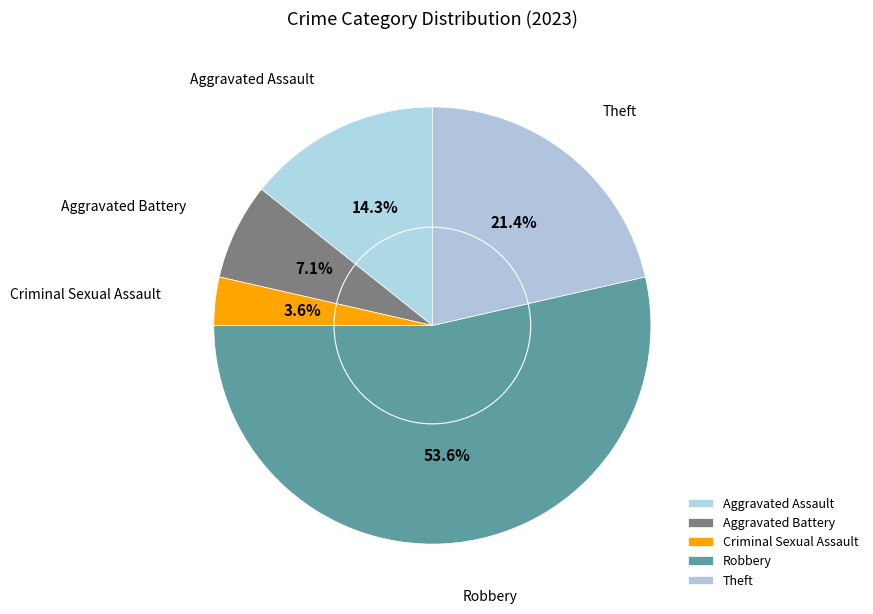

What is the majority slice?

Robbery